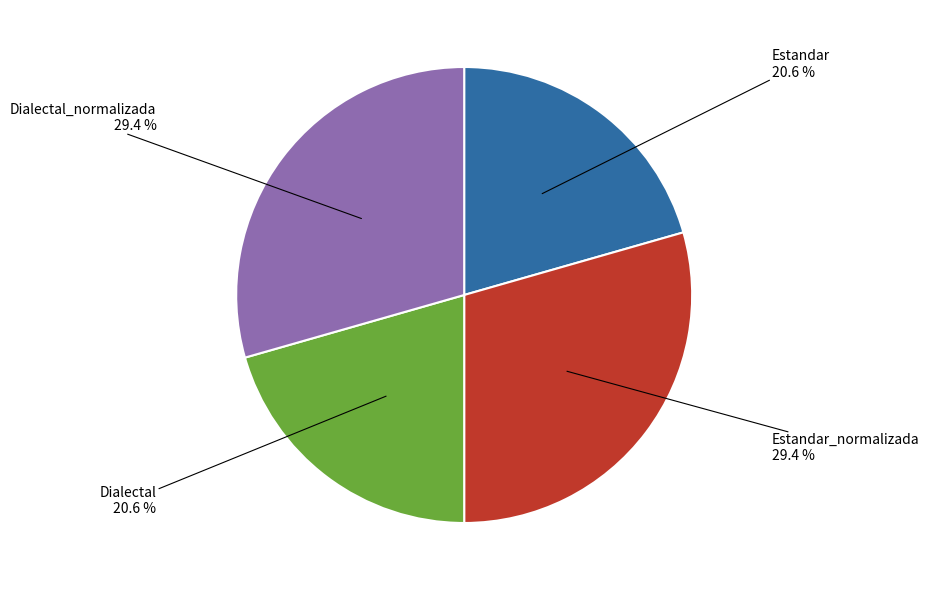

Is there any slice that represents more than half of the pie?

No